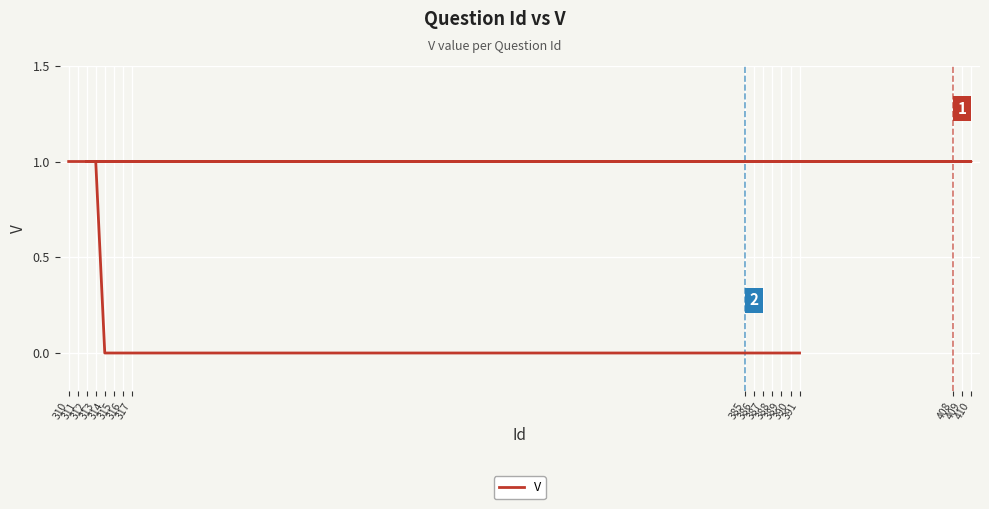

What is the change in value from 409 to 388?

-1